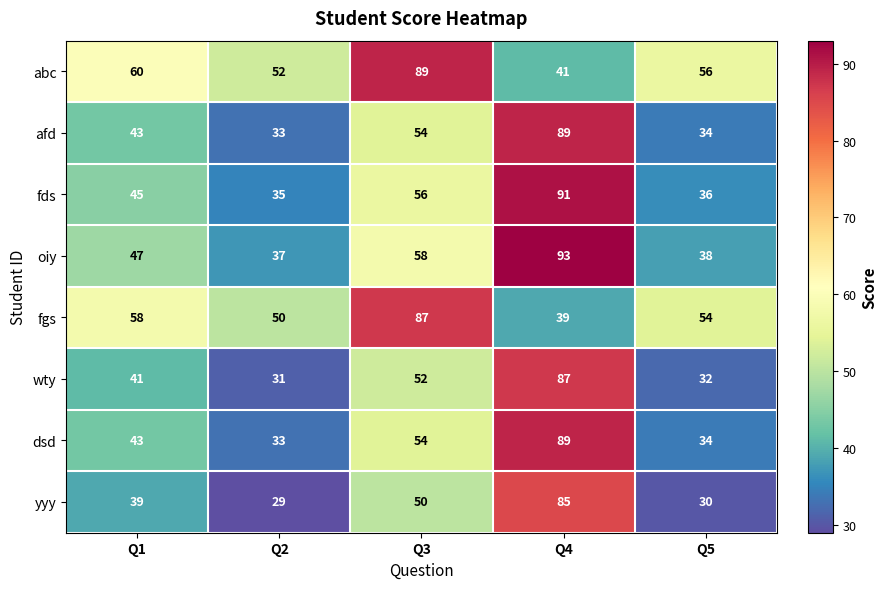

Rank the categories by dsd value from highest to lowest.

Q4, Q3, Q1, Q5, Q2